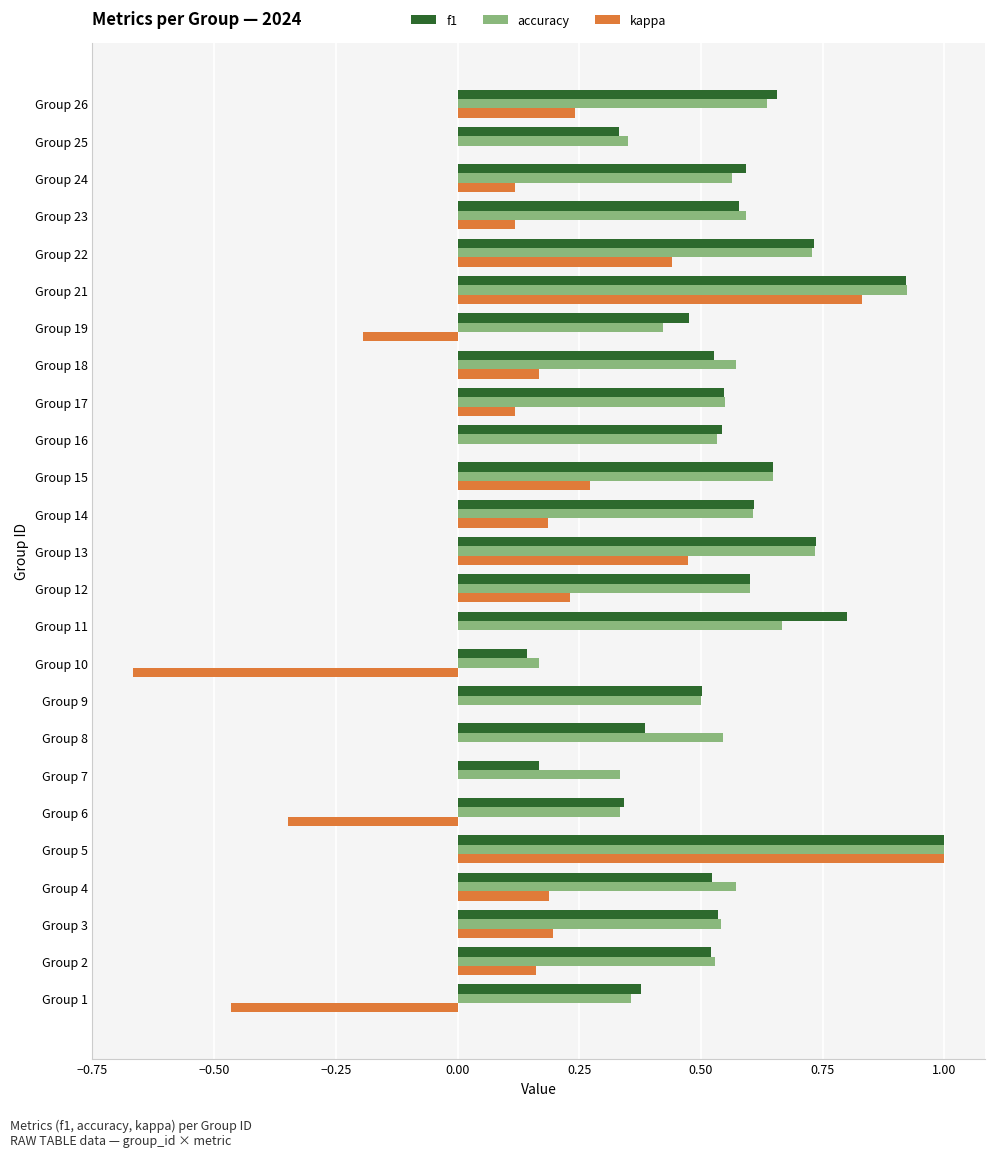

Is it true that kappa equals 1.0 at Group 5?

True